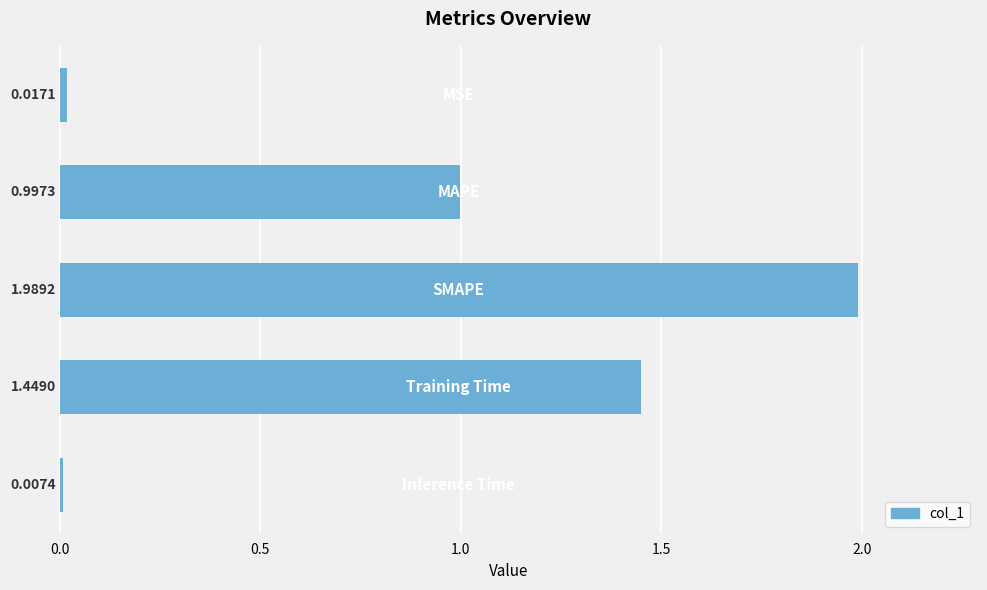

What is the average value?

0.9